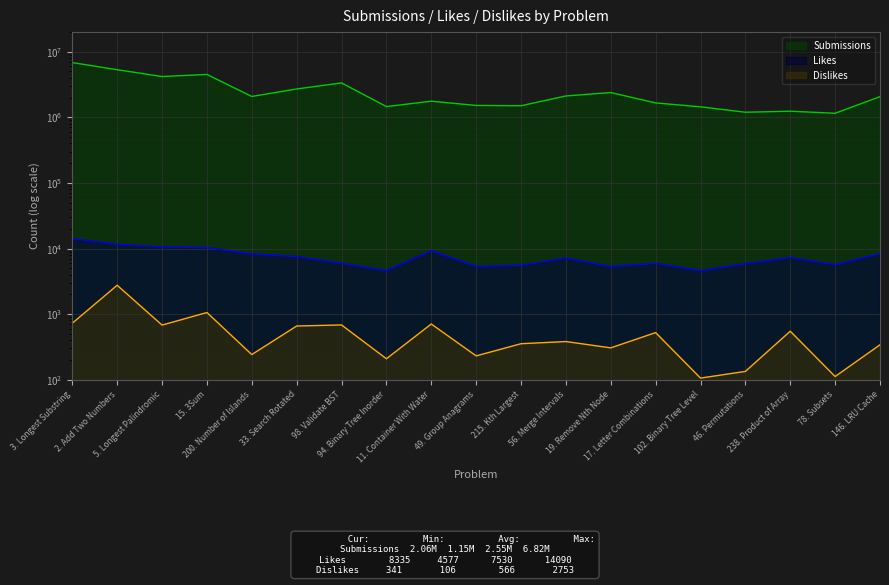

Where does the Dislikes series first go above 382?

3. Longest Substring